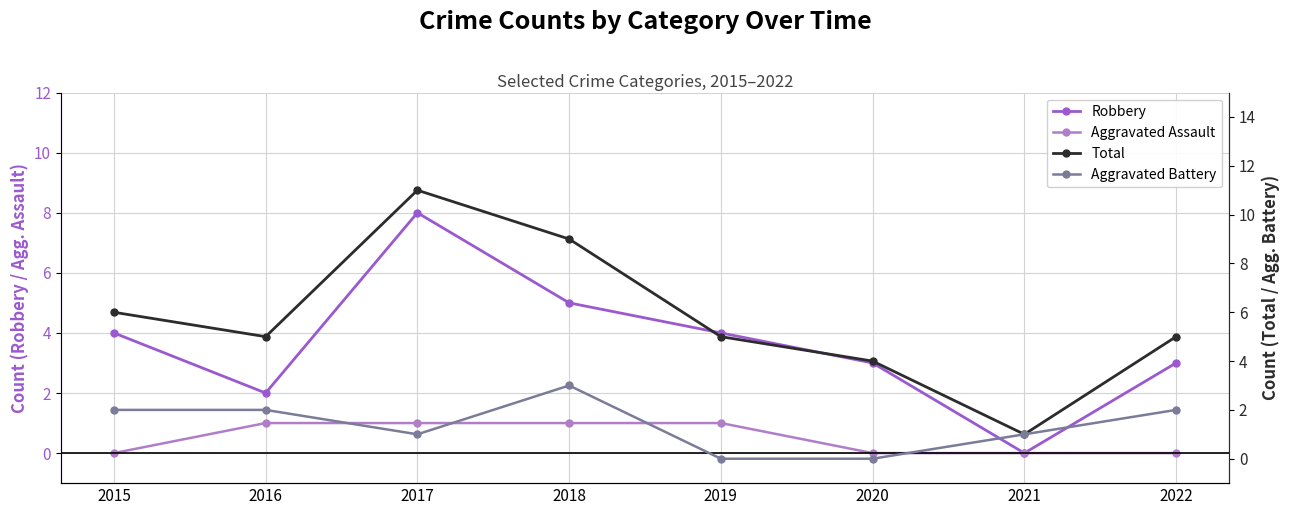

Count the Robbery values in the range 3 to 5.

5